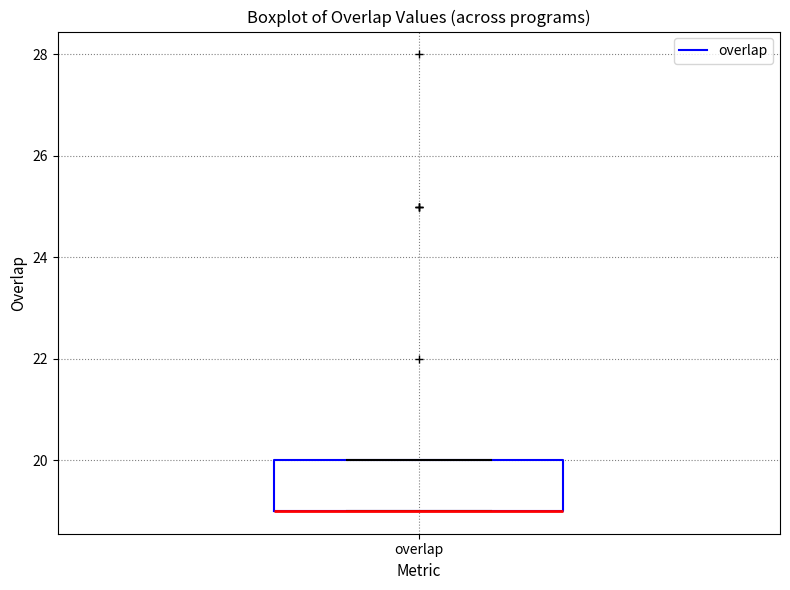

Read this box plot against the y-axis: the position of the median line, the range covered by the box, and the ends of both whiskers. The values are not printed on the chart, so give them approximately, as read against the axis.

median 19 (drawn on the box's lower edge), box 19 to 20, whiskers 19 to 20